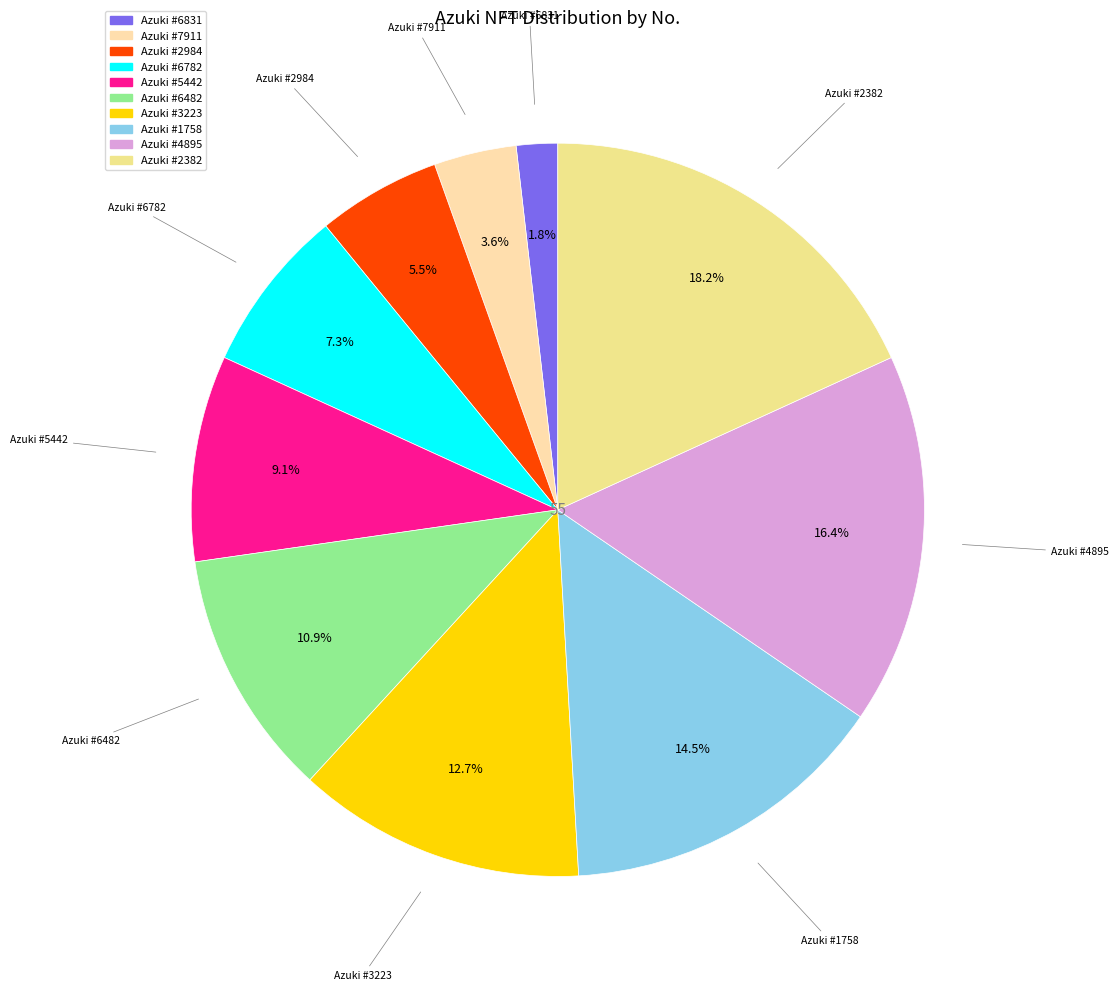

Is Azuki #6831 the majority of the pie?

No